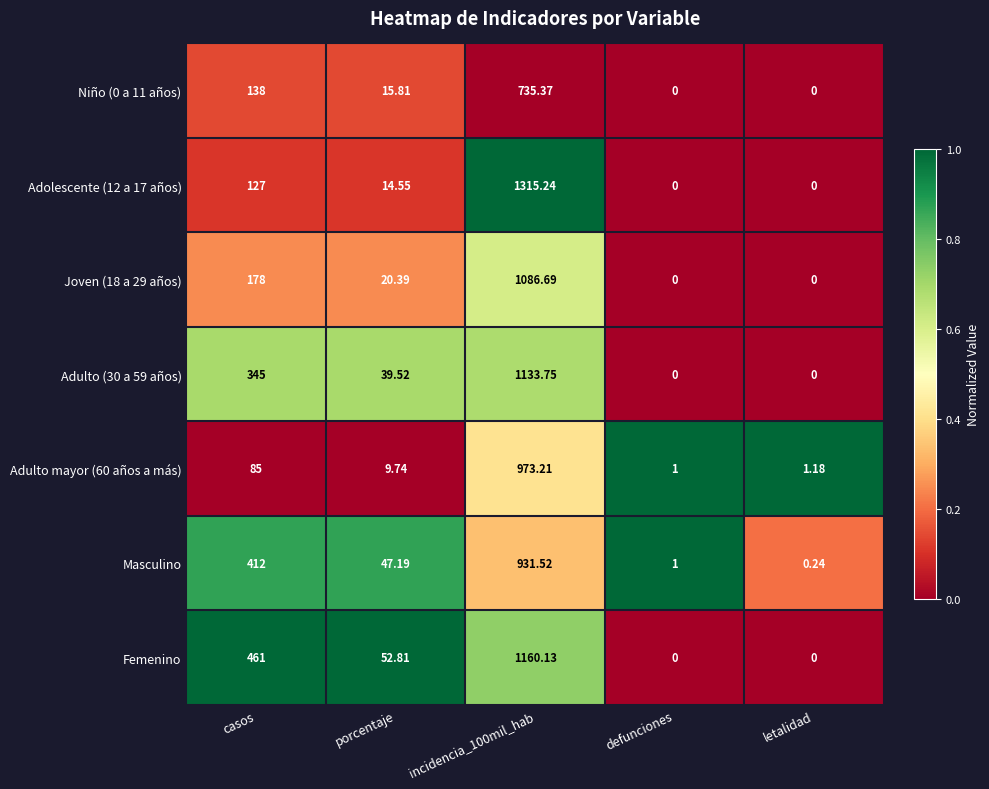

How many data points does each series have?

5